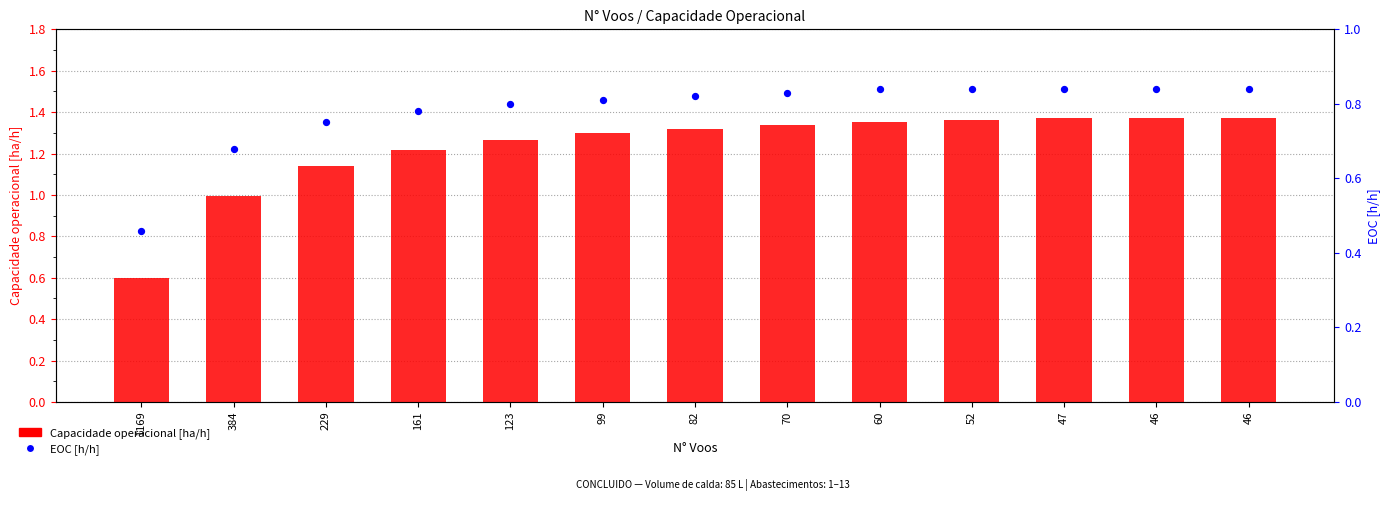

At how many categories does at least one series exceed 0?

13